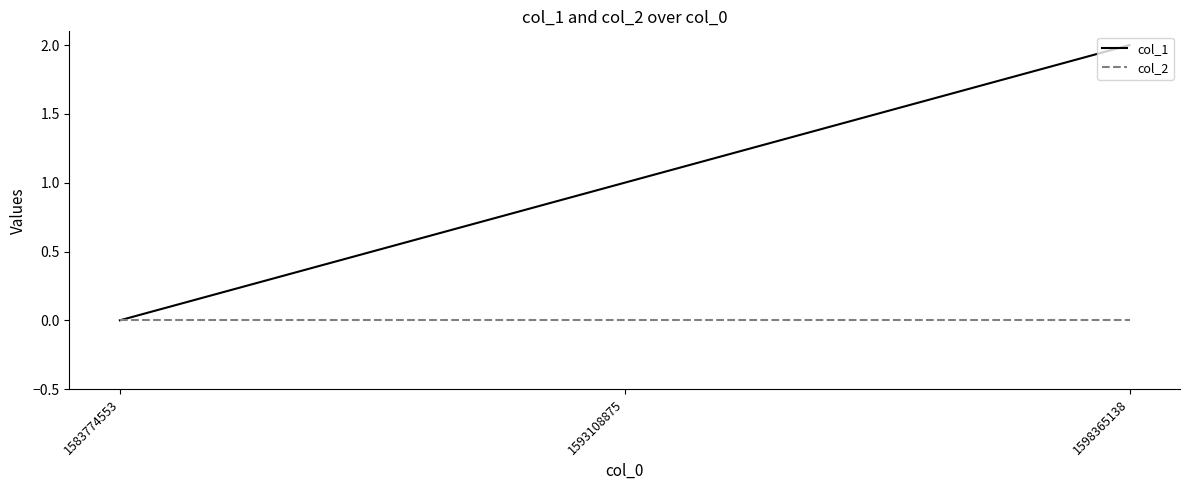

Rank the series at 1593108875 from lowest to highest value.

col_2, col_1